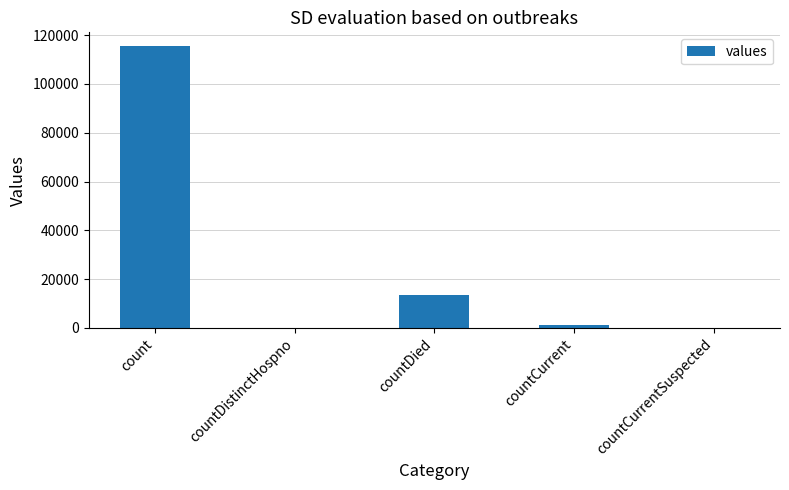

Which has a higher value, count or countCurrent?

count